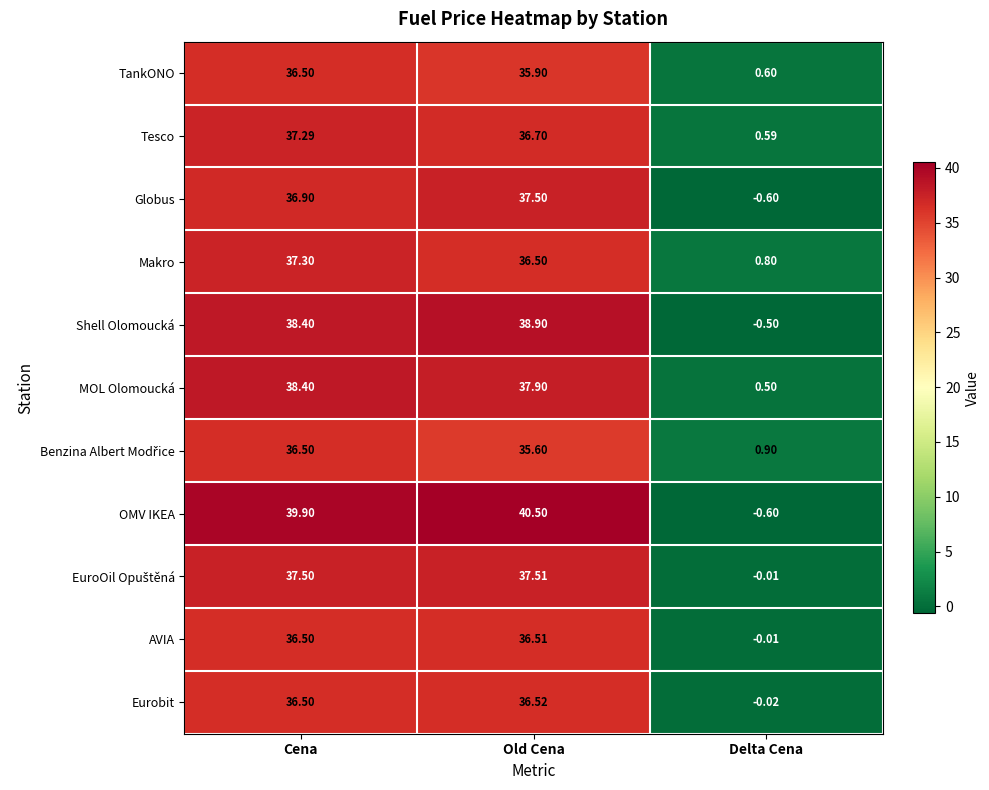

Which series has the largest total across all categories?

OMV IKEA